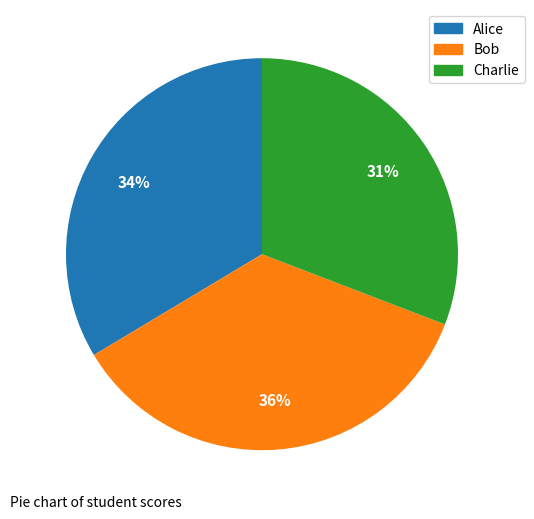

Is there a majority slice in this chart?

No